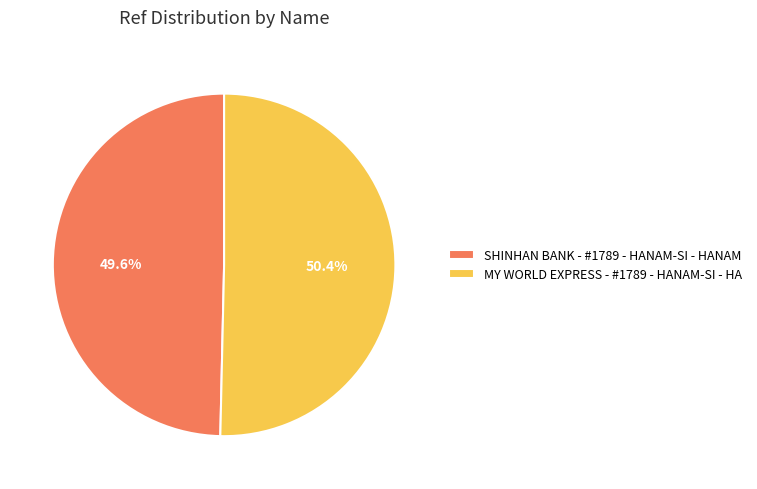

How many segments does this pie chart have?

2